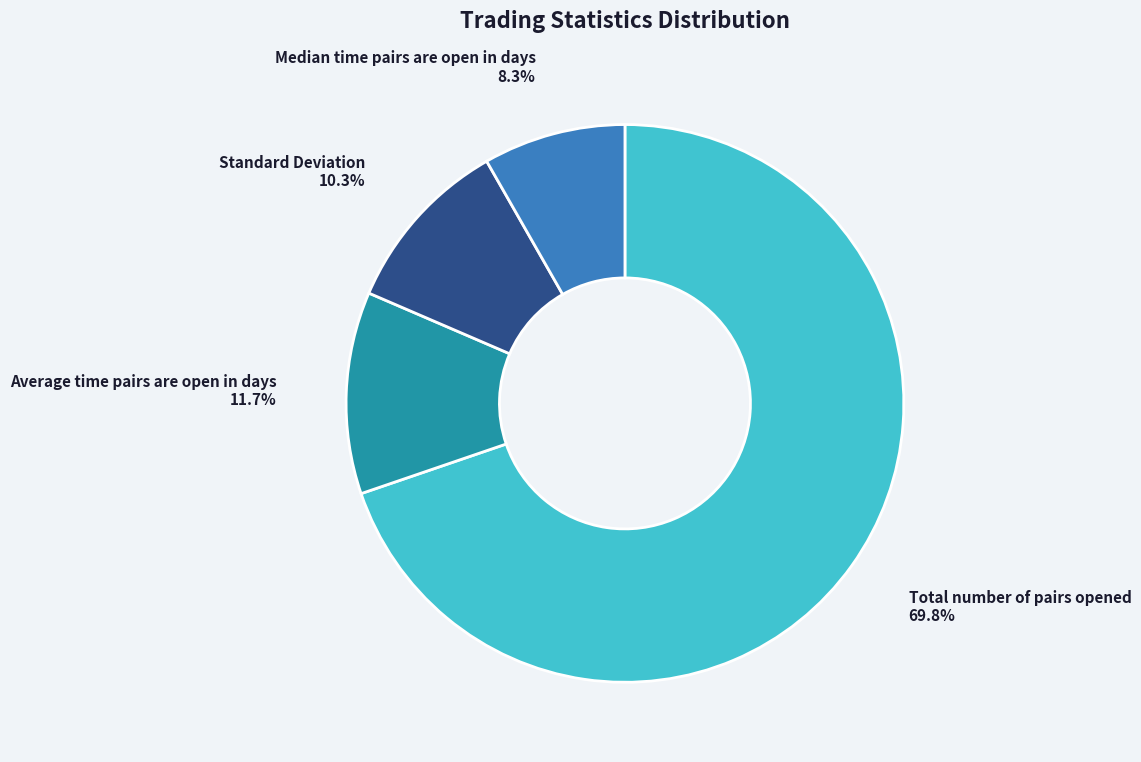

Is there a majority slice in this chart?

Yes